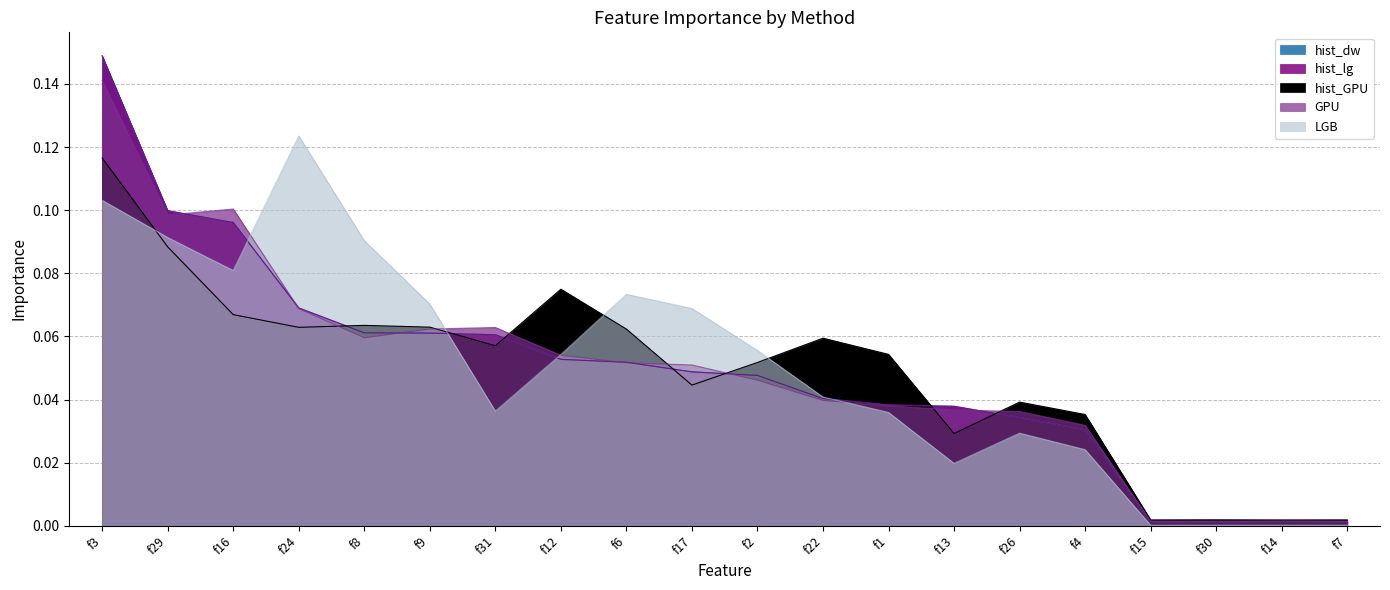

Reading right to left, what are all the values shown in this chart?

hist_dw: f7=0.0	f14=0.0	f30=0.0	f15=0.0	f4=0.0	f26=0.0	f13=0.0	f1=0.0	f22=0.0	f2=0.0	f17=0.0	f6=0.1	f12=0.1	f31=0.1	f9=0.1	f8=0.1	f24=0.1	f16=0.1	f29=0.1	f3=0.1
hist_lg: f7=0.0	f14=0.0	f30=0.0	f15=0.0	f4=0.0	f26=0.0	f13=0.0	f1=0.0	f22=0.0	f2=0.0	f17=0.0	f6=0.1	f12=0.1	f31=0.1	f9=0.1	f8=0.1	f24=0.1	f16=0.1	f29=0.1	f3=0.1
hist_GPU: f7=0.0	f14=0.0	f30=0.0	f15=0.0	f4=0.0	f26=0.0	f13=0.0	f1=0.1	f22=0.1	f2=0.1	f17=0.0	f6=0.1	f12=0.1	f31=0.1	f9=0.1	f8=0.1	f24=0.1	f16=0.1	f29=0.1	f3=0.1
GPU: f7=0.0	f14=0.0	f30=0.0	f15=0.0	f4=0.0	f26=0.0	f13=0.0	f1=0.0	f22=0.0	f2=0.0	f17=0.1	f6=0.1	f12=0.1	f31=0.1	f9=0.1	f8=0.1	f24=0.1	f16=0.1	f29=0.1	f3=0.1
LGB: f7=0.0	f14=0.0	f30=0.0	f15=0.0	f4=0.0	f26=0.0	f13=0.0	f1=0.0	f22=0.0	f2=0.1	f17=0.1	f6=0.1	f12=0.1	f31=0.0	f9=0.1	f8=0.1	f24=0.1	f16=0.1	f29=0.1	f3=0.1